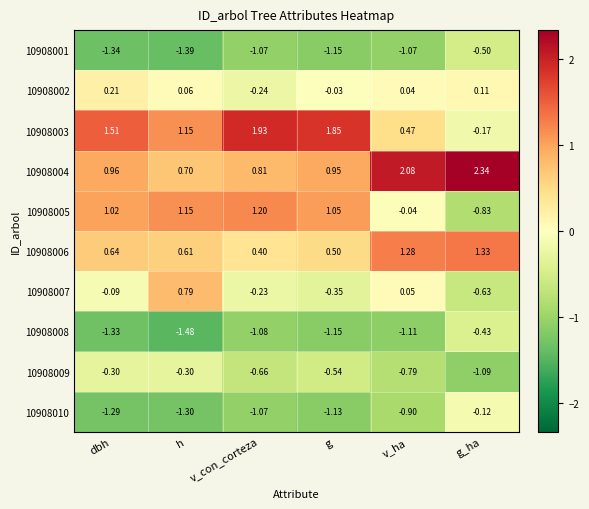

Which category has the highest value across all series?

g_ha